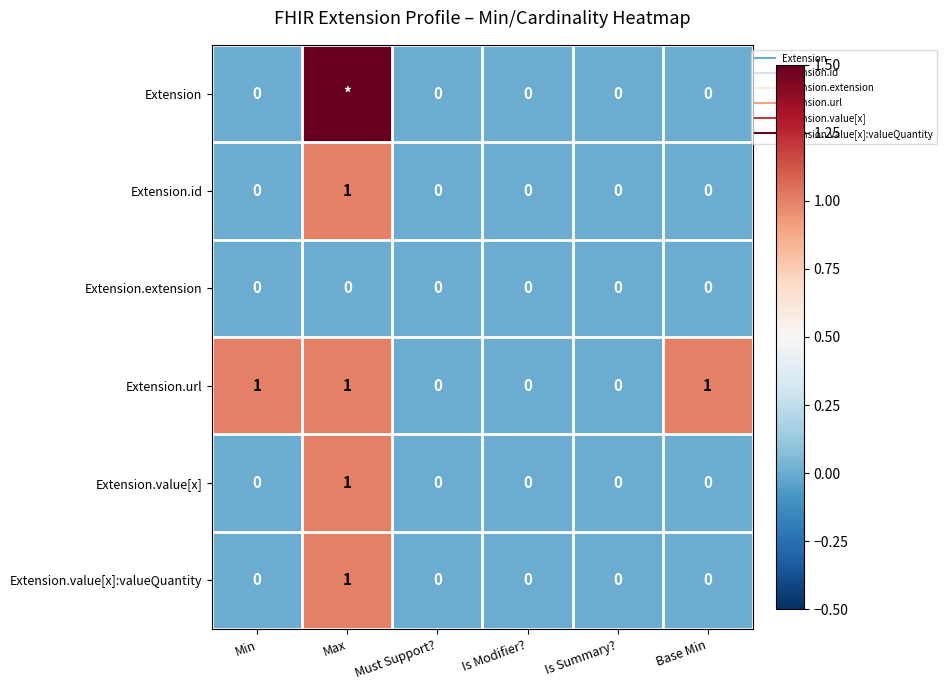

What is the sum of all Extension.value[x]:valueQuantity values?

1.0